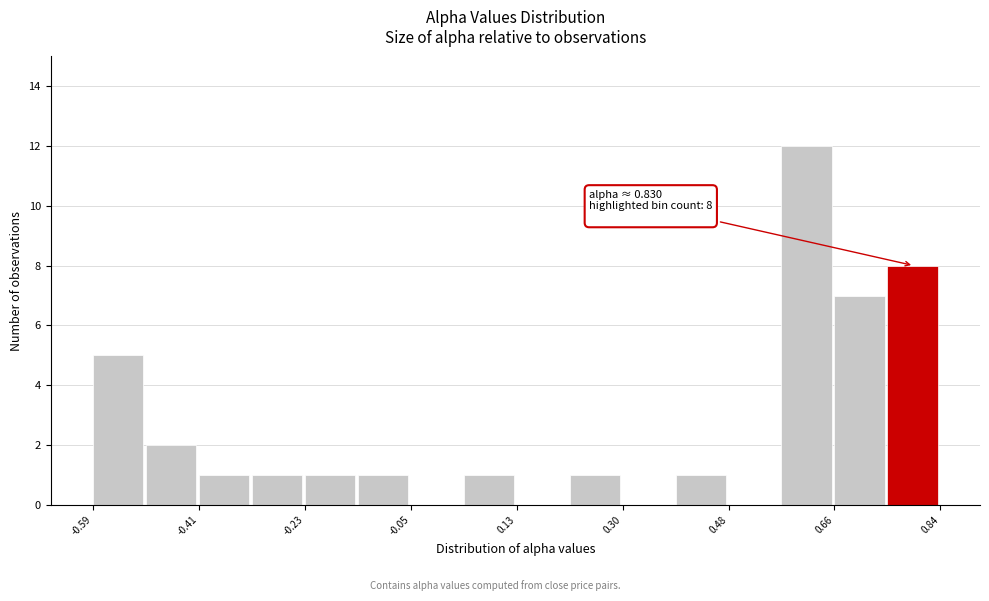

Over which range of the x-axis is the bar tallest?

0.58 to 0.66